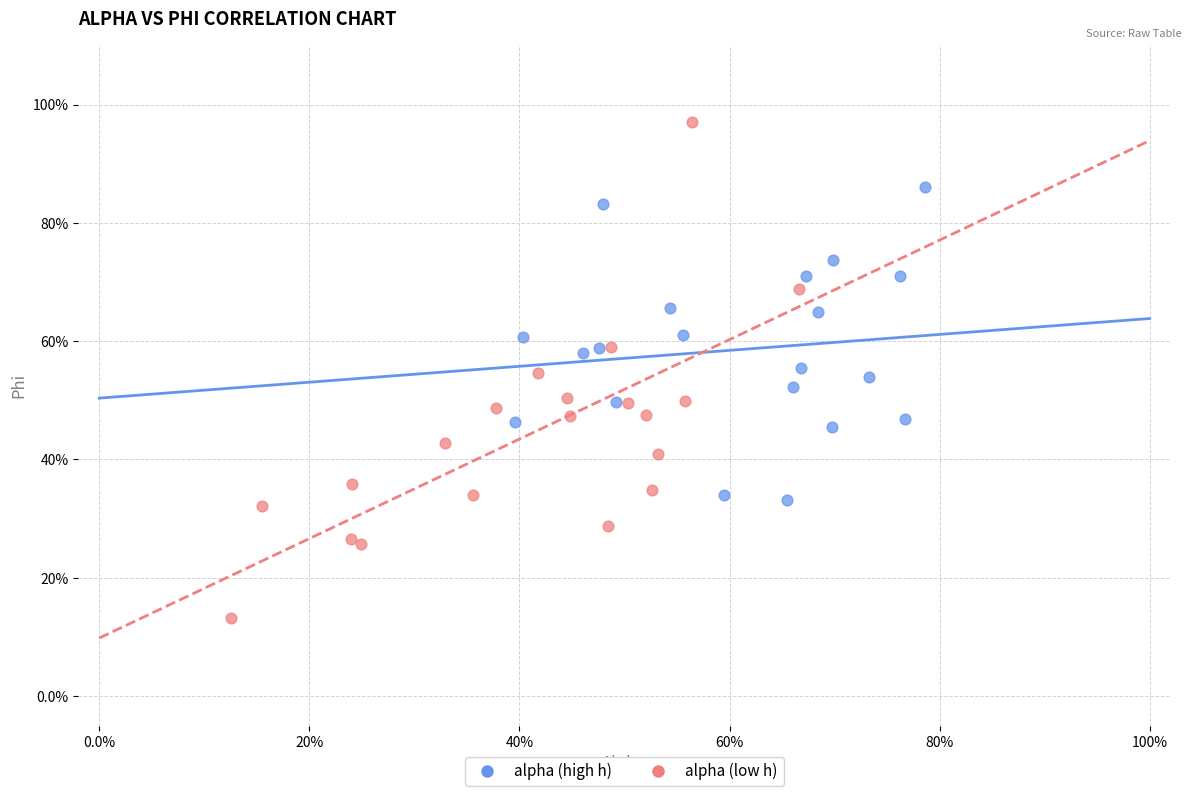

Which series reaches the minimum Y coordinate?

alpha (low h)